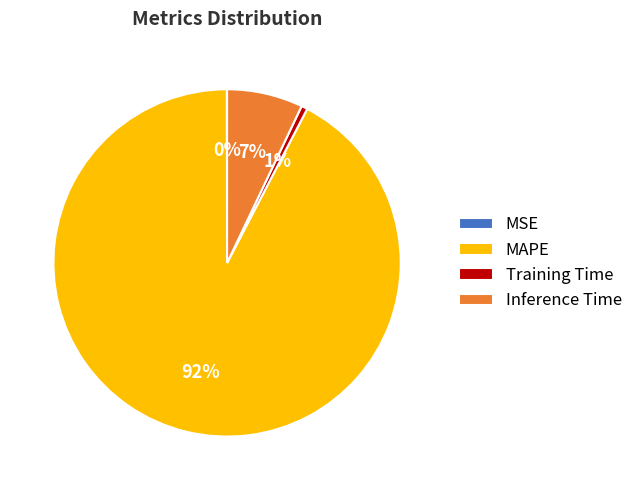

Between MAPE and Inference Time, which is larger?

MAPE